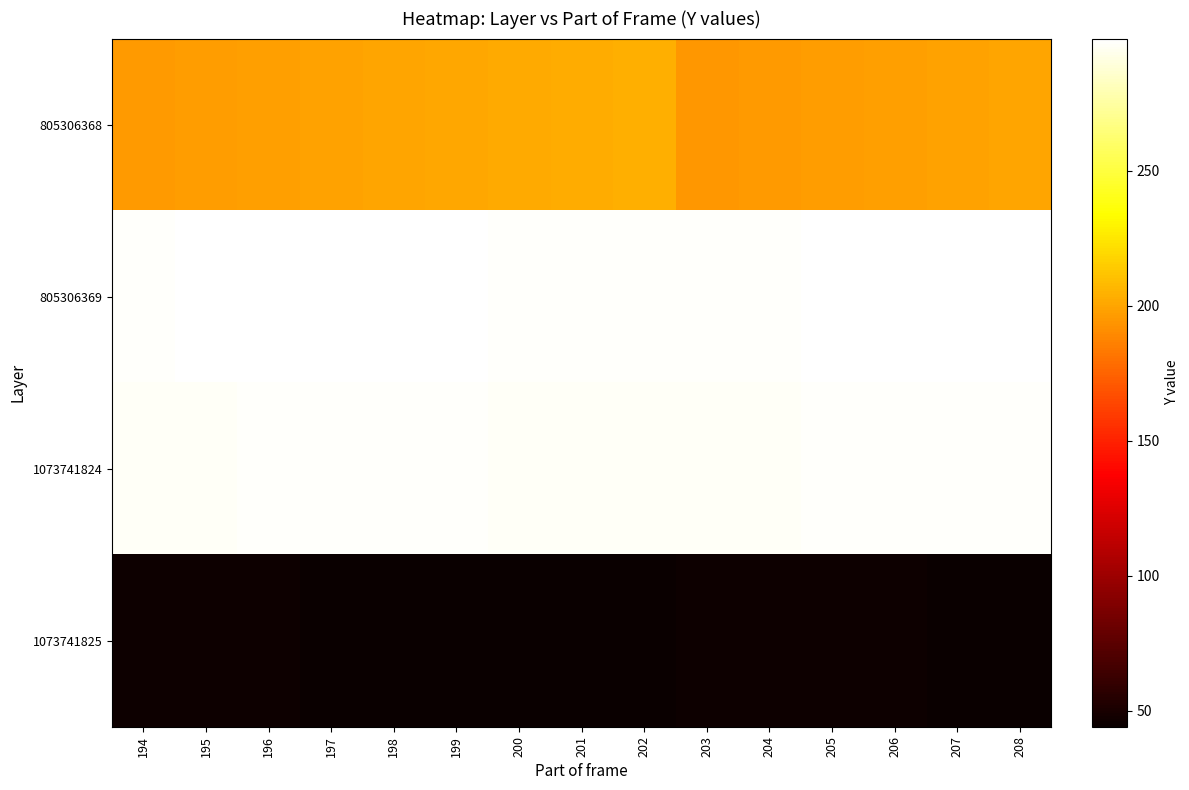

At how many categories does at least one series exceed 55?

15